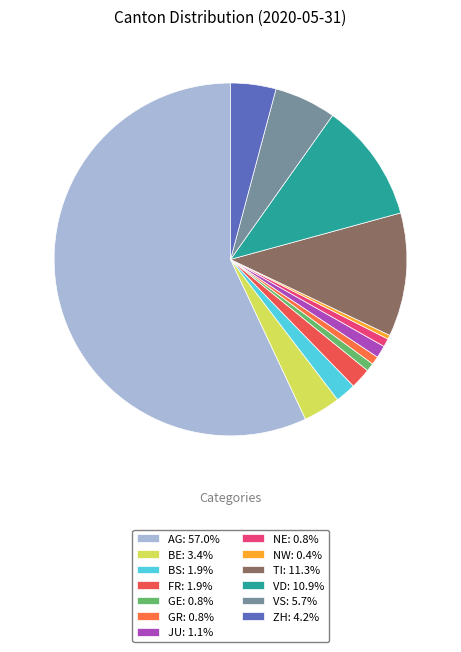

Is there a majority slice in this chart?

Yes